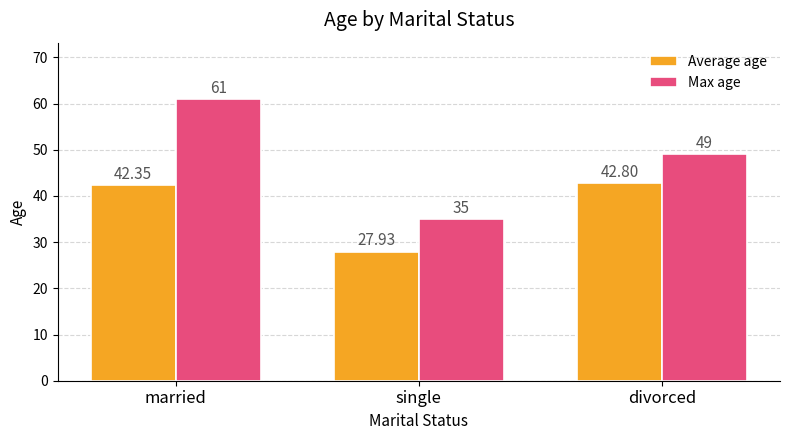

How many series are shown in this chart?

2